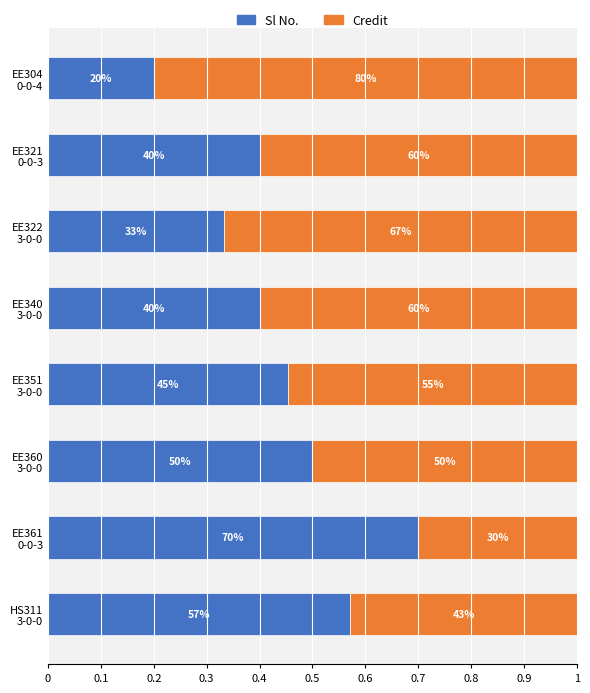

Reading left to right, list all the values displayed in this chart.

Sl No.: 0.2	0.4	0.3	0.4	0.5	0.5	0.7	0.6
Credit: 0.8	0.6	0.7	0.6	0.5	0.5	0.3	0.4